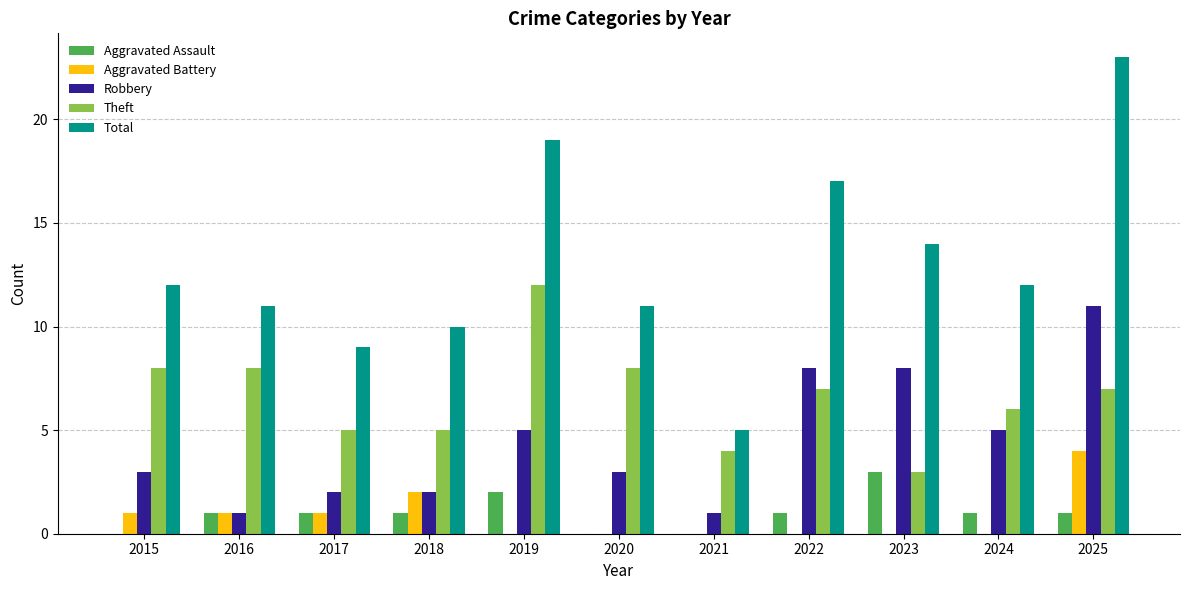

What is the total value across all series at 2017?

18